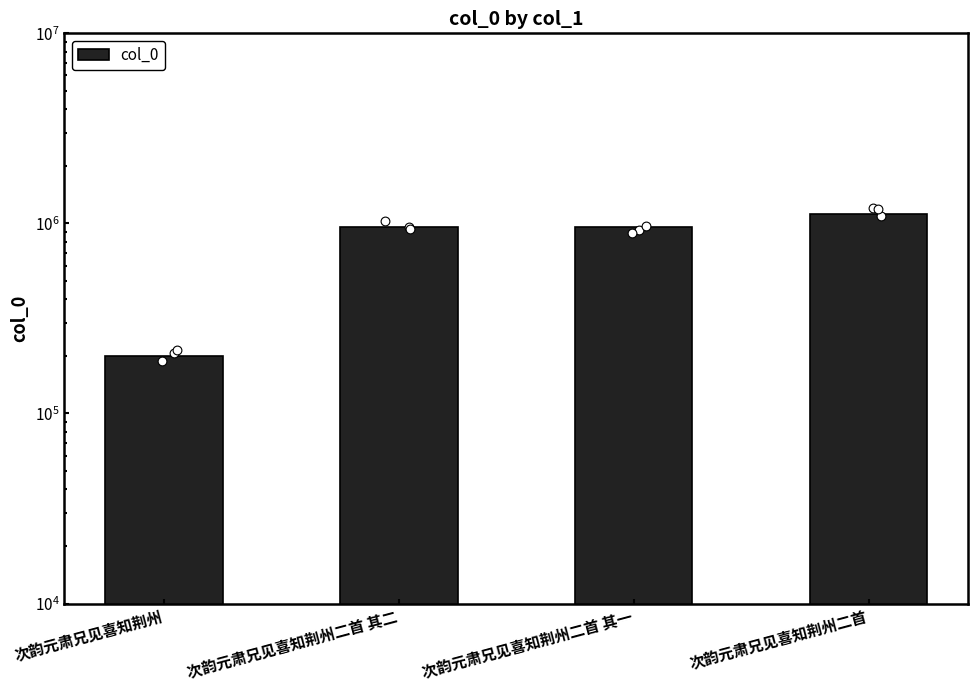

Approximately how many times larger is the value at 次韵元肃兄见喜知荆州二首 其二 compared to 次韵元肃兄见喜知荆州二首?

0.9